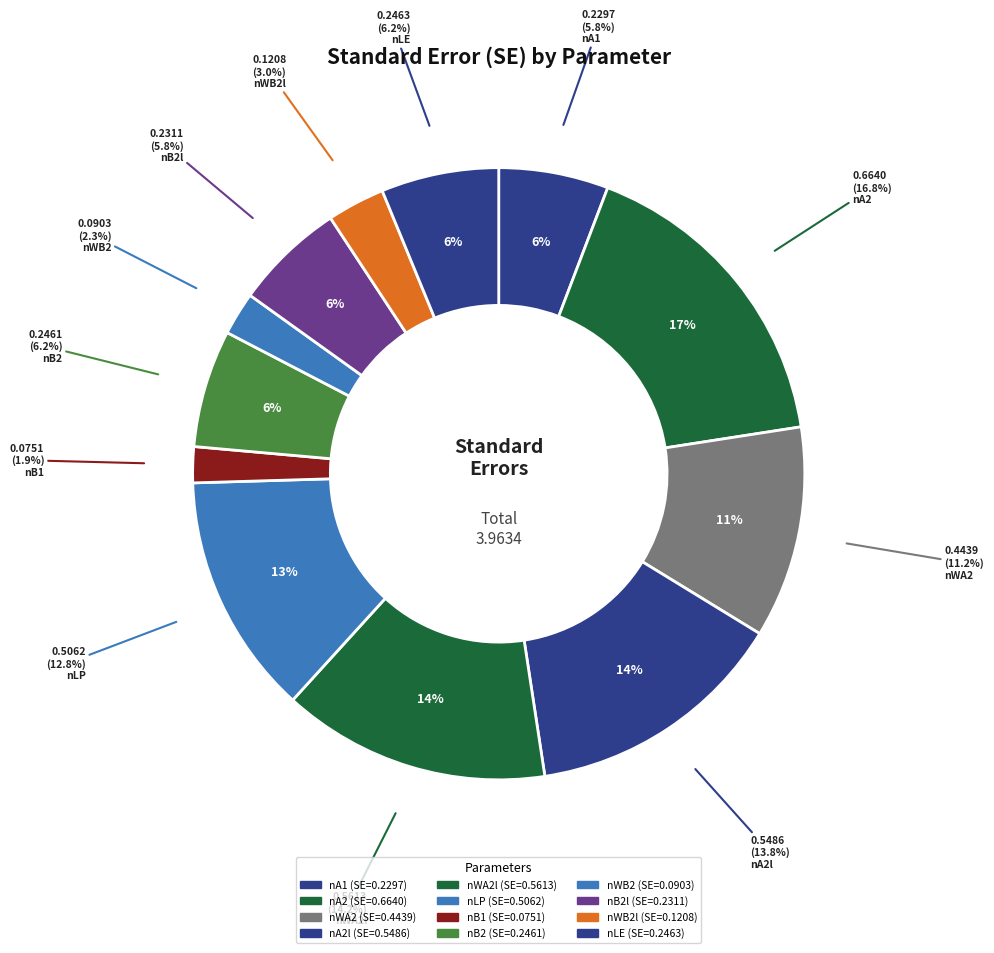

Does any single category account for the majority?

No